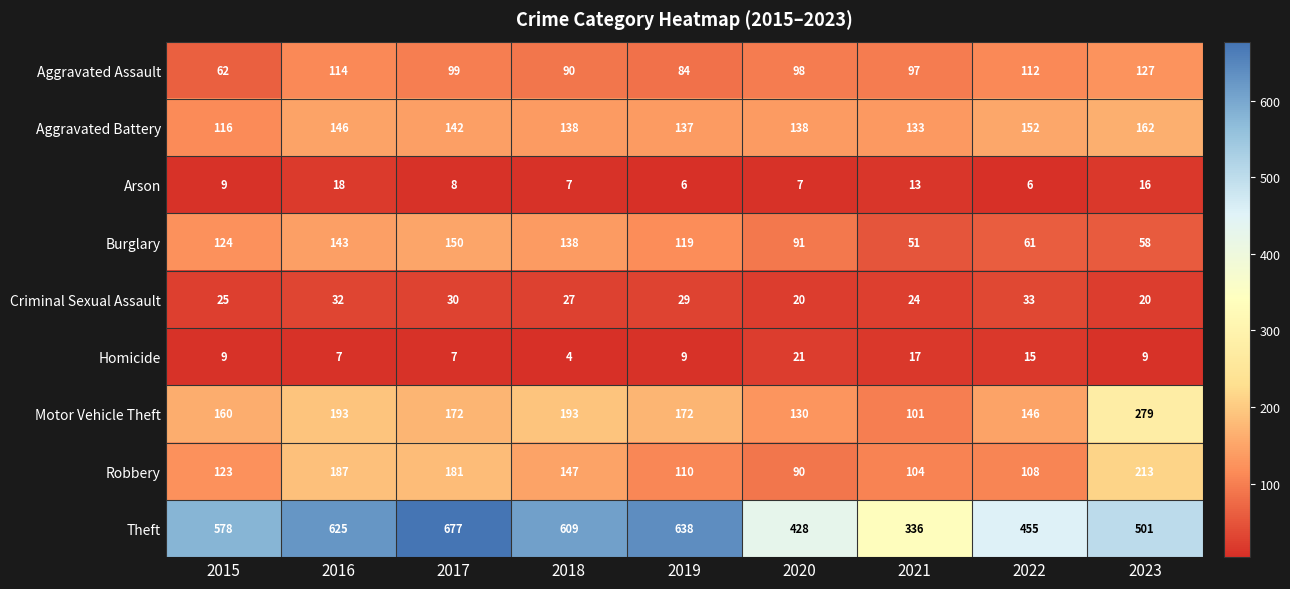

What is the approximate value of Burglary at 2023, to the nearest 10?

60